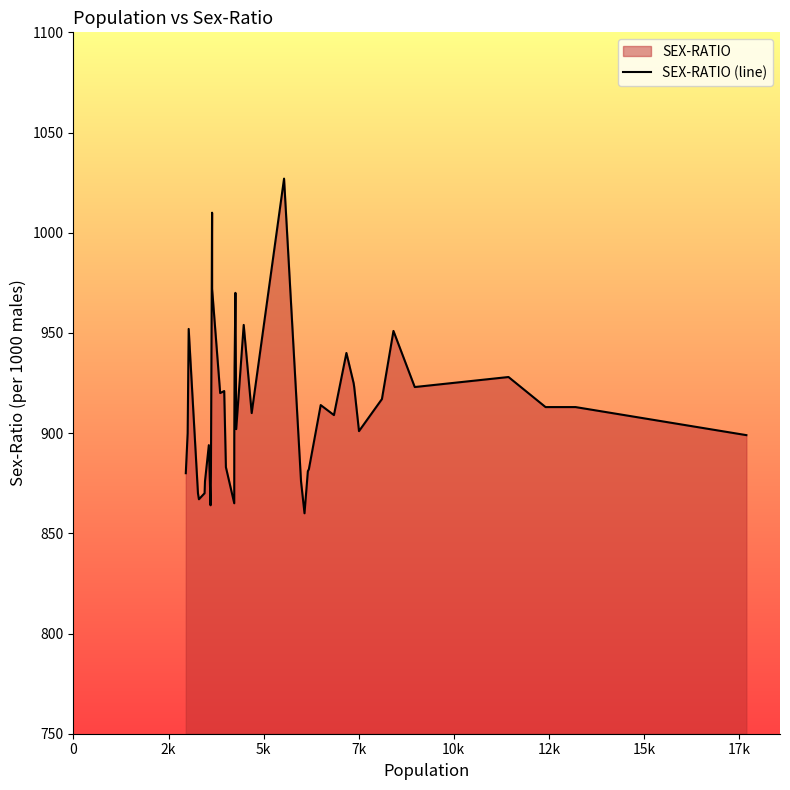

What is the smallest value displayed?

860